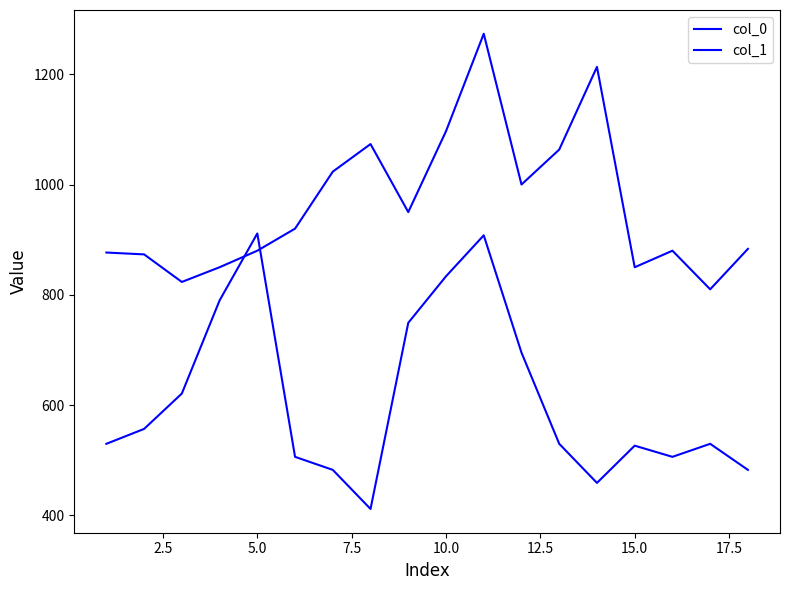

How many lines are shown in the chart?

2